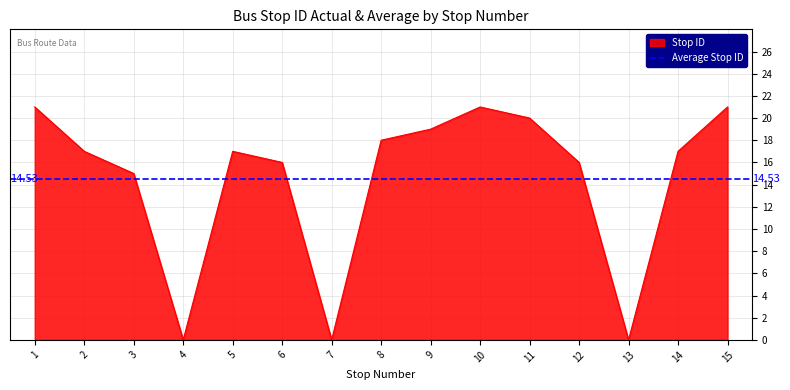

How many positive values are there?

12